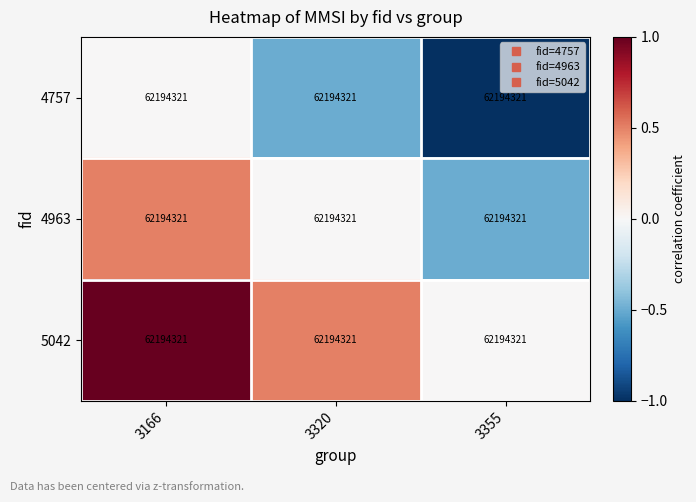

Reading left to right, transcribe all the data shown in this chart.

4757: 3166=62194321.0	3320=62194321.0	3355=62194321.0
4963: 3166=62194321.0	3320=62194321.0	3355=62194321.0
5042: 3166=62194321.0	3320=62194321.0	3355=62194321.0